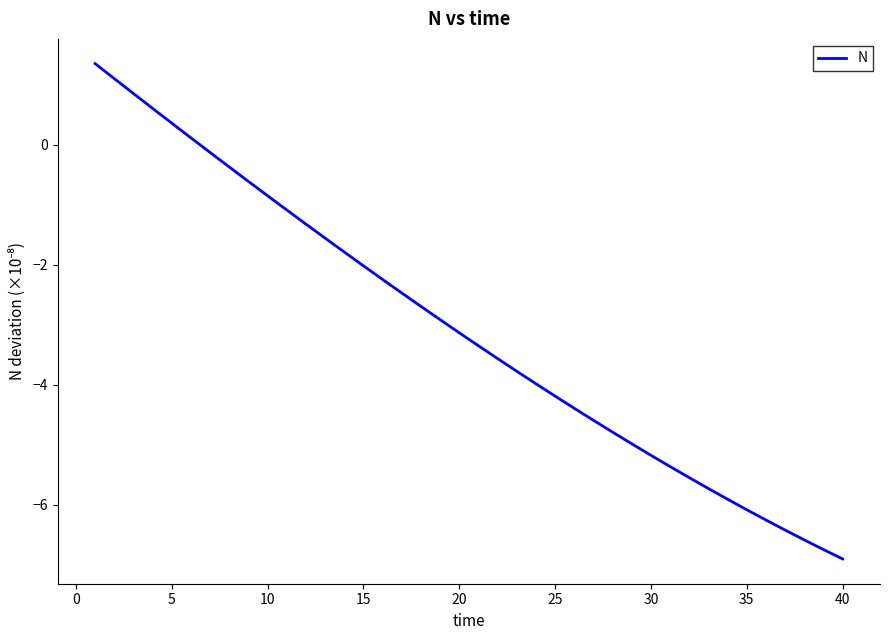

What is the smallest value displayed?

-6.9